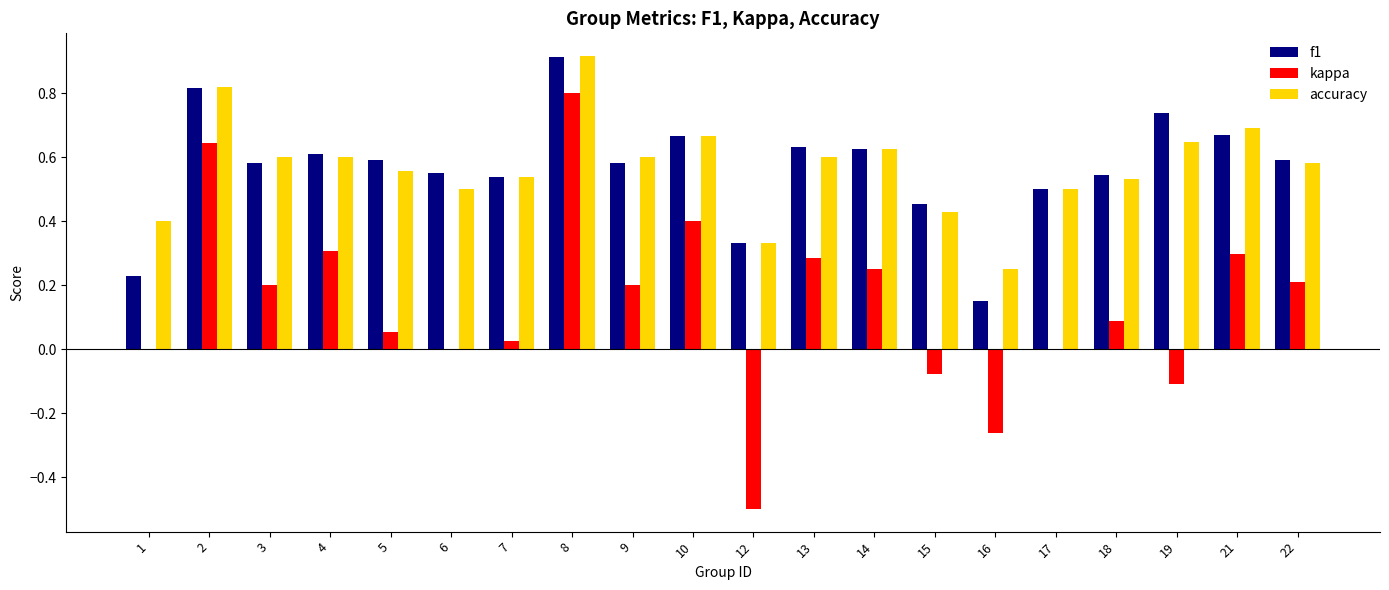

What is the sum of all kappa values?

2.8